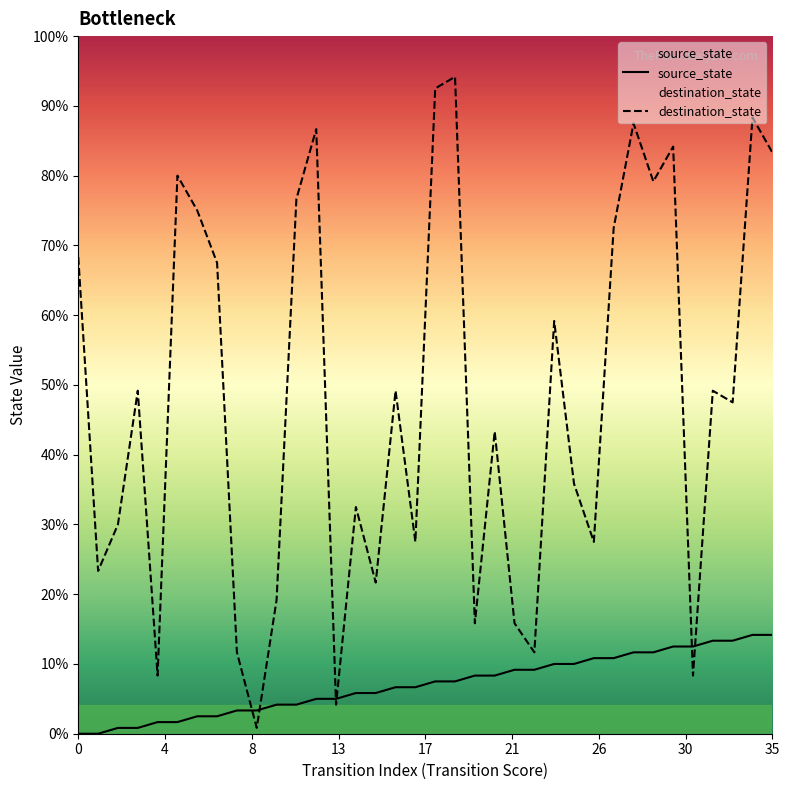

At which category is the sum across all series the highest?

34